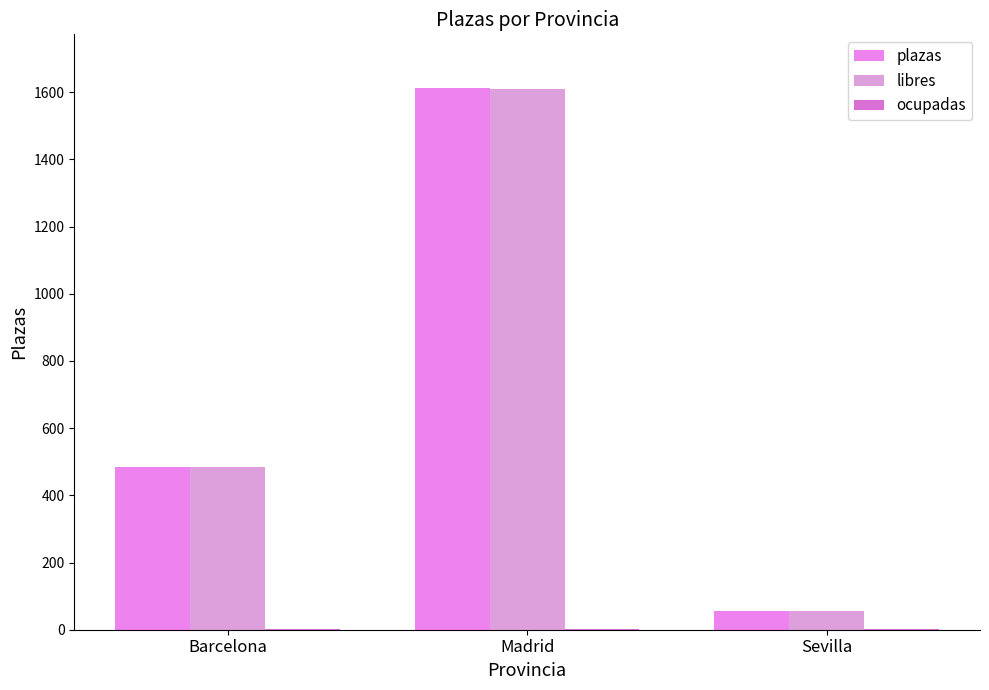

What is the spread (max minus min) of values at Barcelona?

483